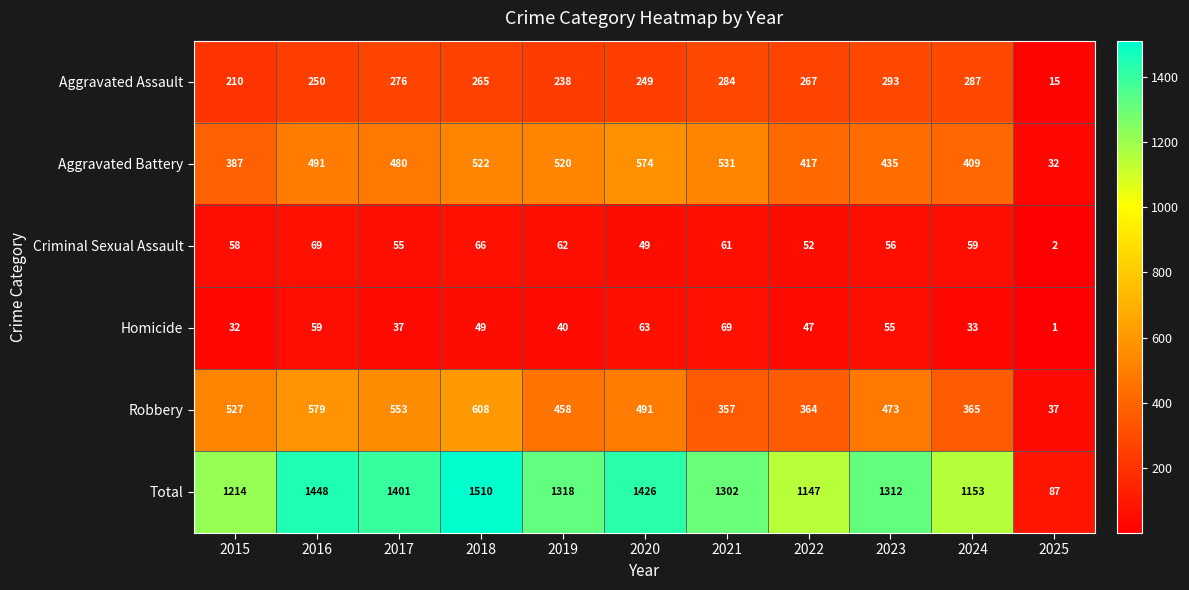

What is the maximum value for Aggravated Assault?

293